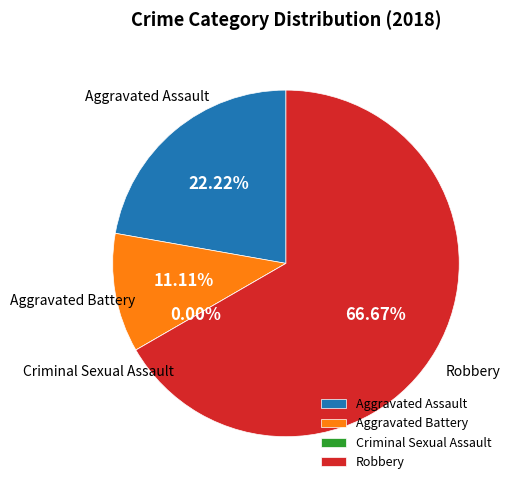

To the nearest percent, what portion does Robbery represent?

67%